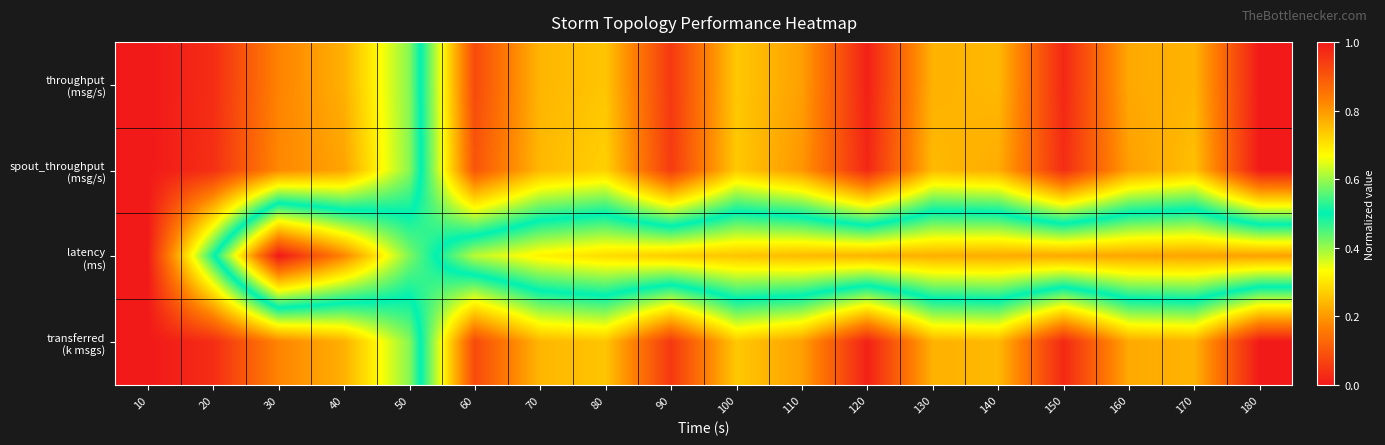

At how many categories does at least one series exceed 0?

17